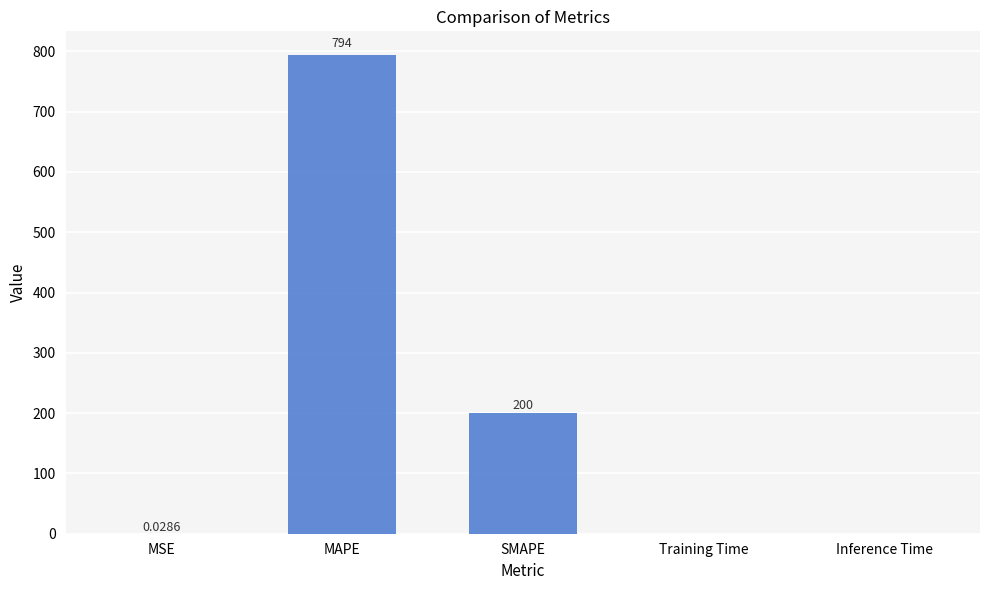

Which category has the highest value across all series?

MAPE